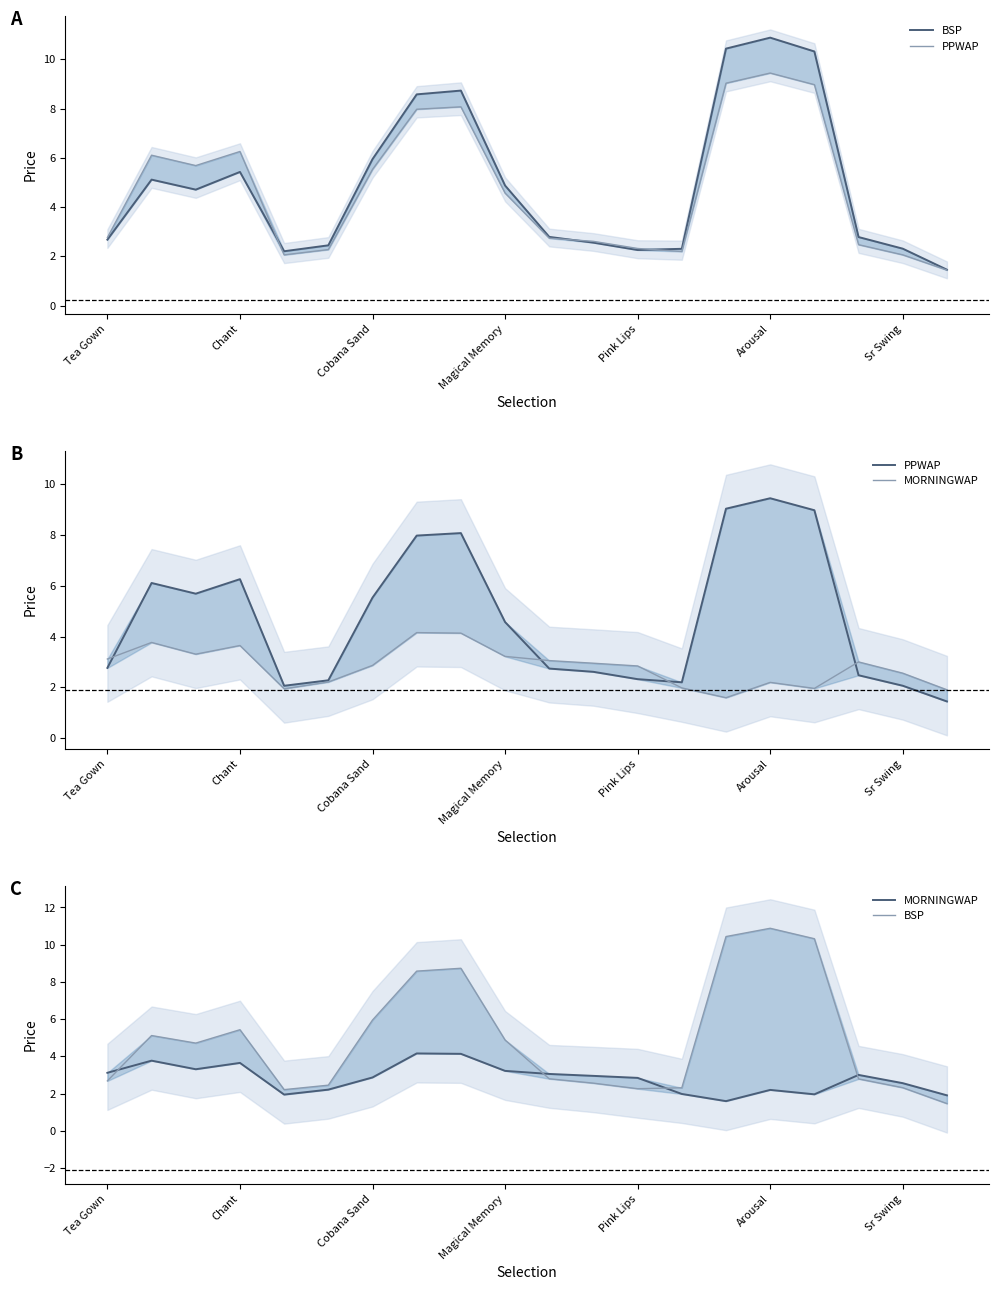

Where do MORNINGWAP and PPWAP first cross each other?

Tea Gown and Chant